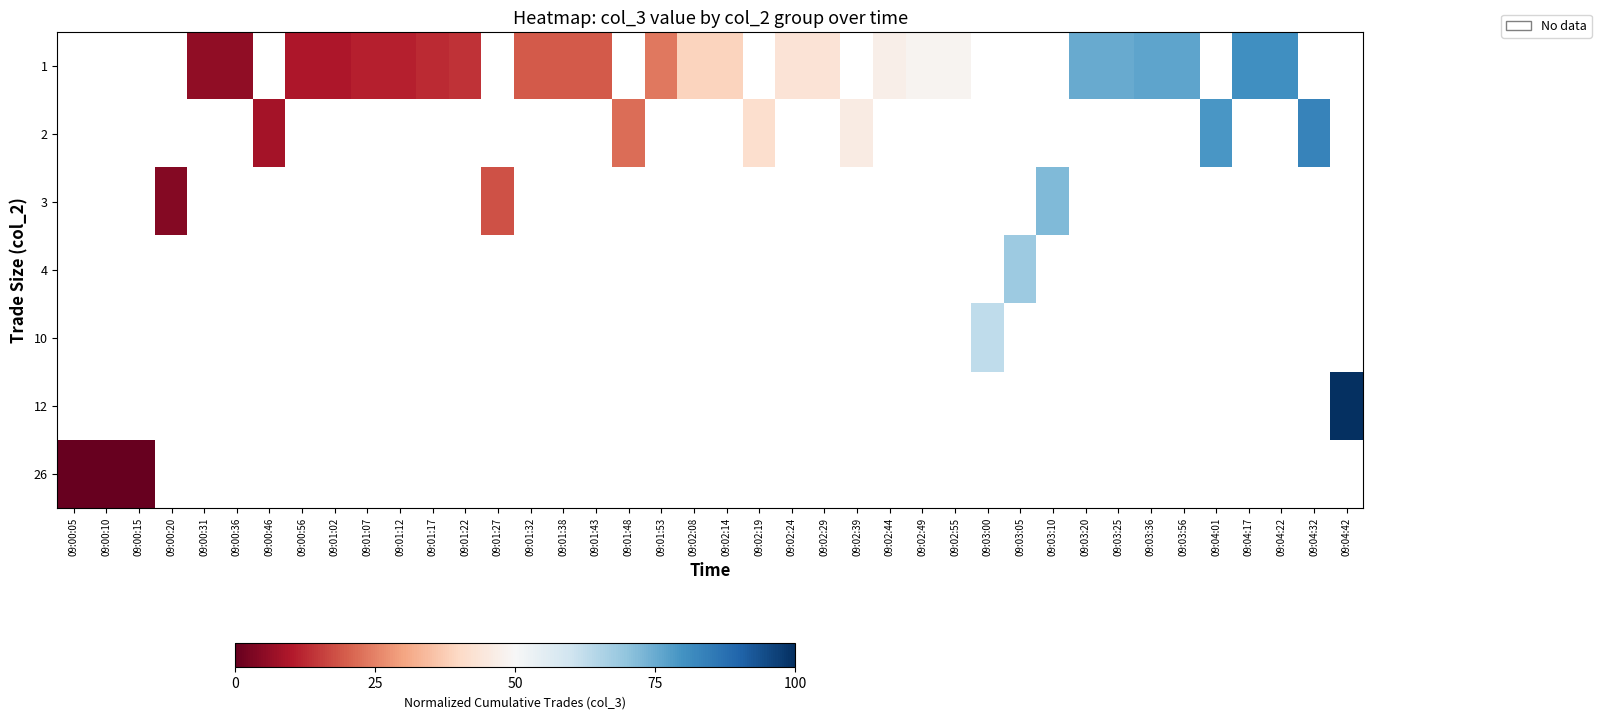

Reading left to right, list all the values displayed in this chart.

row_0: -1.0	-1.0	-1.0	-1.0	5.6	5.6	-1.0	9.7	9.7	11.1	11.1	12.5	13.9	-1.0	19.4	19.4	19.4	-1.0	23.6	38.9	38.9	-1.0	43.1	43.1	-1.0	47.2	48.6	48.6	-1.0	-1.0	-1.0	75.0	75.0	76.4	76.4	-1.0	80.6	80.6	-1.0	-1.0
row_1: -1.0	-1.0	-1.0	-1.0	-1.0	-1.0	8.3	-1.0	-1.0	-1.0	-1.0	-1.0	-1.0	-1.0	-1.0	-1.0	-1.0	22.2	-1.0	-1.0	-1.0	41.7	-1.0	-1.0	45.8	-1.0	-1.0	-1.0	-1.0	-1.0	-1.0	-1.0	-1.0	-1.0	-1.0	79.2	-1.0	-1.0	83.3	-1.0
row_2: -1.0	-1.0	-1.0	4.2	-1.0	-1.0	-1.0	-1.0	-1.0	-1.0	-1.0	-1.0	-1.0	18.1	-1.0	-1.0	-1.0	-1.0	-1.0	-1.0	-1.0	-1.0	-1.0	-1.0	-1.0	-1.0	-1.0	-1.0	-1.0	-1.0	72.2	-1.0	-1.0	-1.0	-1.0	-1.0	-1.0	-1.0	-1.0	-1.0
row_3: -1.0	-1.0	-1.0	-1.0	-1.0	-1.0	-1.0	-1.0	-1.0	-1.0	-1.0	-1.0	-1.0	-1.0	-1.0	-1.0	-1.0	-1.0	-1.0	-1.0	-1.0	-1.0	-1.0	-1.0	-1.0	-1.0	-1.0	-1.0	-1.0	68.1	-1.0	-1.0	-1.0	-1.0	-1.0	-1.0	-1.0	-1.0	-1.0	-1.0
row_4: -1.0	-1.0	-1.0	-1.0	-1.0	-1.0	-1.0	-1.0	-1.0	-1.0	-1.0	-1.0	-1.0	-1.0	-1.0	-1.0	-1.0	-1.0	-1.0	-1.0	-1.0	-1.0	-1.0	-1.0	-1.0	-1.0	-1.0	-1.0	62.5	-1.0	-1.0	-1.0	-1.0	-1.0	-1.0	-1.0	-1.0	-1.0	-1.0	-1.0
row_5: -1.0	-1.0	-1.0	-1.0	-1.0	-1.0	-1.0	-1.0	-1.0	-1.0	-1.0	-1.0	-1.0	-1.0	-1.0	-1.0	-1.0	-1.0	-1.0	-1.0	-1.0	-1.0	-1.0	-1.0	-1.0	-1.0	-1.0	-1.0	-1.0	-1.0	-1.0	-1.0	-1.0	-1.0	-1.0	-1.0	-1.0	-1.0	-1.0	100.0
row_6: 0.0	0.0	0.0	-1.0	-1.0	-1.0	-1.0	-1.0	-1.0	-1.0	-1.0	-1.0	-1.0	-1.0	-1.0	-1.0	-1.0	-1.0	-1.0	-1.0	-1.0	-1.0	-1.0	-1.0	-1.0	-1.0	-1.0	-1.0	-1.0	-1.0	-1.0	-1.0	-1.0	-1.0	-1.0	-1.0	-1.0	-1.0	-1.0	-1.0